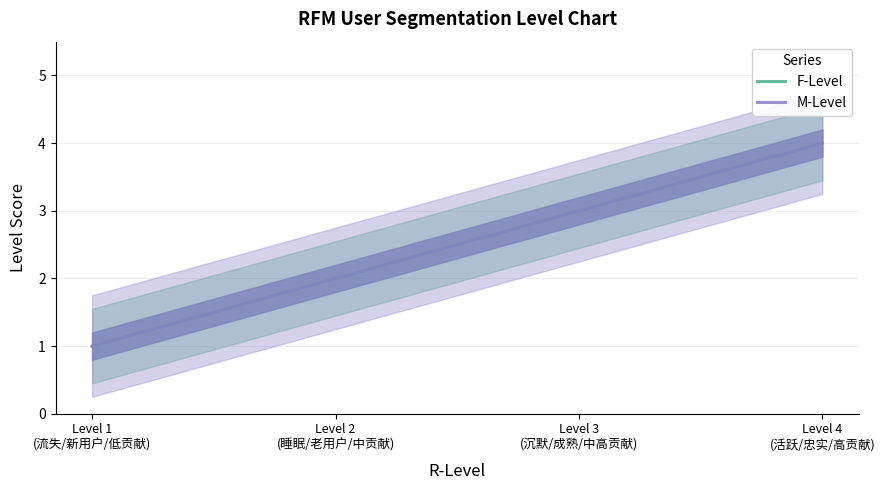

What is the highest value of the M-Level series?

4